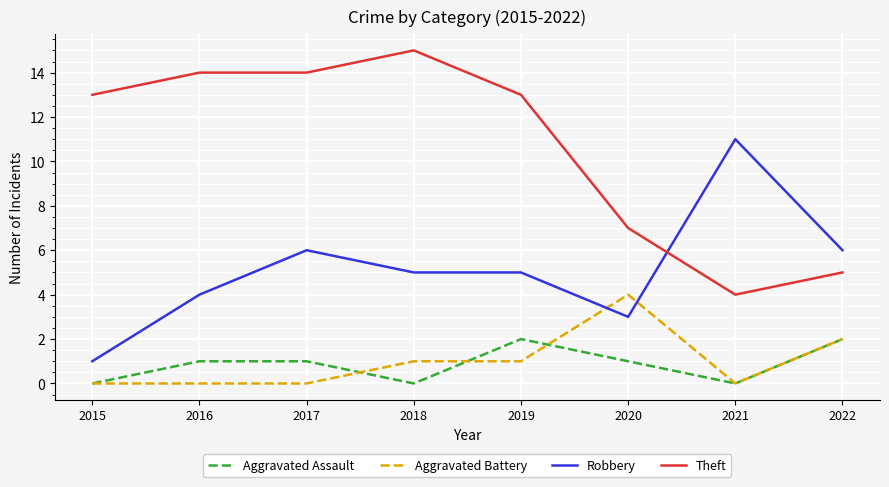

Where is Aggravated Battery nearest to the value 2?

2022